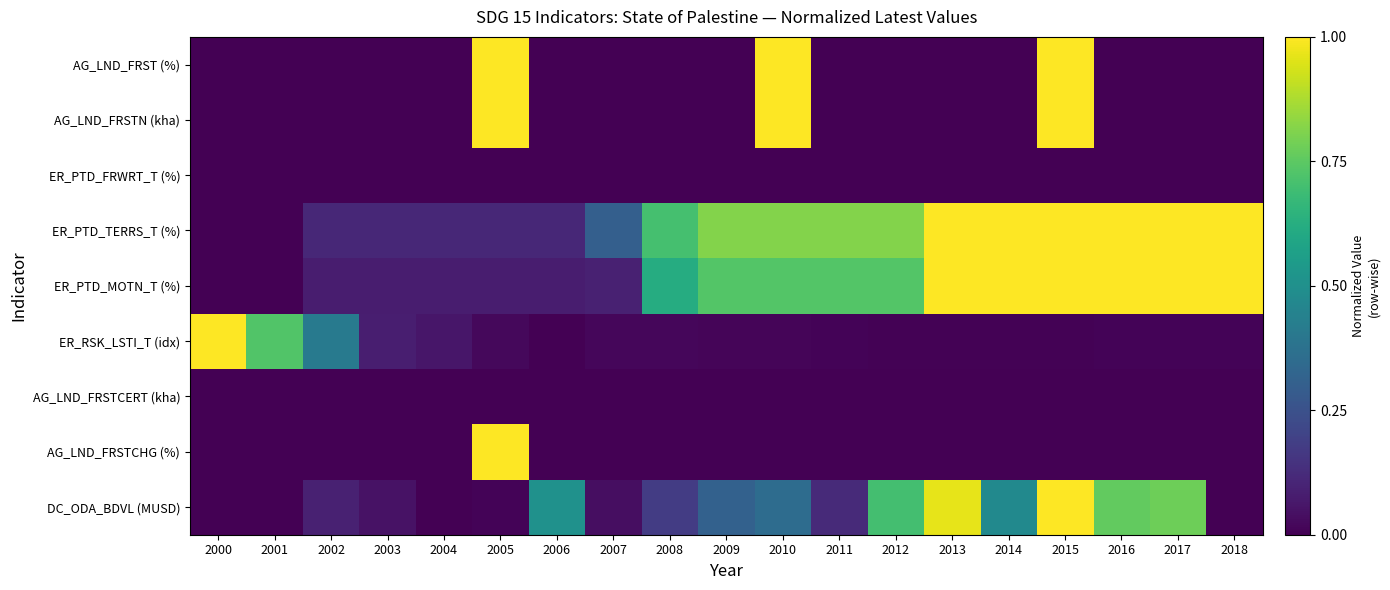

Reading left to right, list all the values displayed in this chart.

AG_LND_FRST (%): 2000=0.0	2001=0.0	2002=0.0	2003=0.0	2004=0.0	2005=1.0	2006=0.0	2007=0.0	2008=0.0	2009=0.0	2010=1.0	2011=0.0	2012=0.0	2013=0.0	2014=0.0	2015=1.0	2016=0.0	2017=0.0	2018=0.0
AG_LND_FRSTN (kha): 2000=0.0	2001=0.0	2002=0.0	2003=0.0	2004=0.0	2005=1.0	2006=0.0	2007=0.0	2008=0.0	2009=0.0	2010=1.0	2011=0.0	2012=0.0	2013=0.0	2014=0.0	2015=1.0	2016=0.0	2017=0.0	2018=0.0
ER_PTD_FRWRT_T (%): 2000=0.0	2001=0.0	2002=0.0	2003=0.0	2004=0.0	2005=0.0	2006=0.0	2007=0.0	2008=0.0	2009=0.0	2010=0.0	2011=0.0	2012=0.0	2013=0.0	2014=0.0	2015=0.0	2016=0.0	2017=0.0	2018=0.0
ER_PTD_TERRS_T (%): 2000=0.0	2001=0.0	2002=0.1	2003=0.1	2004=0.1	2005=0.1	2006=0.1	2007=0.3	2008=0.7	2009=0.8	2010=0.8	2011=0.8	2012=0.8	2013=1.0	2014=1.0	2015=1.0	2016=1.0	2017=1.0	2018=1.0
ER_PTD_MOTN_T (%): 2000=0.0	2001=0.0	2002=0.1	2003=0.1	2004=0.1	2005=0.1	2006=0.1	2007=0.1	2008=0.6	2009=0.7	2010=0.7	2011=0.7	2012=0.7	2013=1.0	2014=1.0	2015=1.0	2016=1.0	2017=1.0	2018=1.0
ER_RSK_LSTI_T (idx): 2000=1.0	2001=0.7	2002=0.4	2003=0.1	2004=0.1	2005=0.0	2006=0.0	2007=0.0	2008=0.0	2009=0.0	2010=0.0	2011=0.0	2012=0.0	2013=0.0	2014=0.0	2015=0.0	2016=0.0	2017=0.0	2018=0.0
AG_LND_FRSTCERT (kha): 2000=0.0	2001=0.0	2002=0.0	2003=0.0	2004=0.0	2005=0.0	2006=0.0	2007=0.0	2008=0.0	2009=0.0	2010=0.0	2011=0.0	2012=0.0	2013=0.0	2014=0.0	2015=0.0	2016=0.0	2017=0.0	2018=0.0
AG_LND_FRSTCHG (%): 2000=0.0	2001=0.0	2002=0.0	2003=0.0	2004=0.0	2005=1.0	2006=0.0	2007=0.0	2008=0.0	2009=0.0	2010=0.0	2011=0.0	2012=0.0	2013=0.0	2014=0.0	2015=0.0	2016=0.0	2017=0.0	2018=0.0
DC_ODA_BDVL (MUSD): 2000=0.0	2001=0.0	2002=0.1	2003=0.0	2004=0.0	2005=0.0	2006=0.5	2007=0.0	2008=0.2	2009=0.3	2010=0.4	2011=0.1	2012=0.7	2013=1.0	2014=0.5	2015=1.0	2016=0.8	2017=0.8	2018=0.0